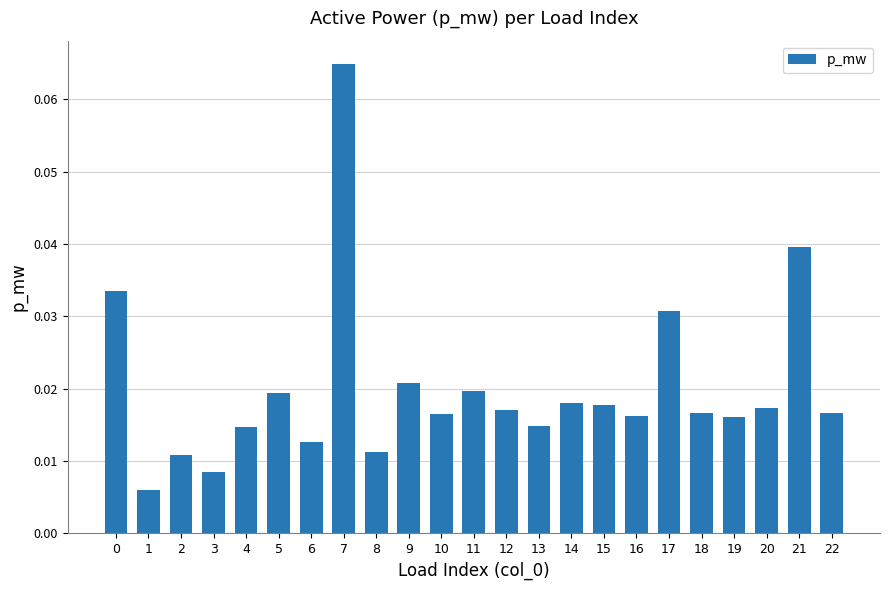

What is the sum of all values?

0.5